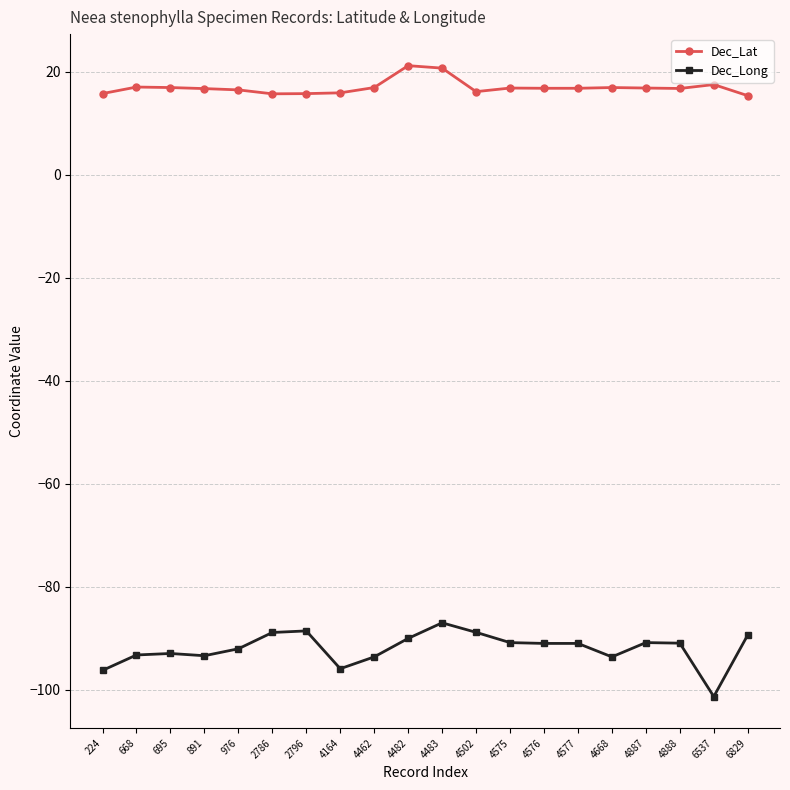

What are all the series names shown in the legend?

Dec_Lat, Dec_Long